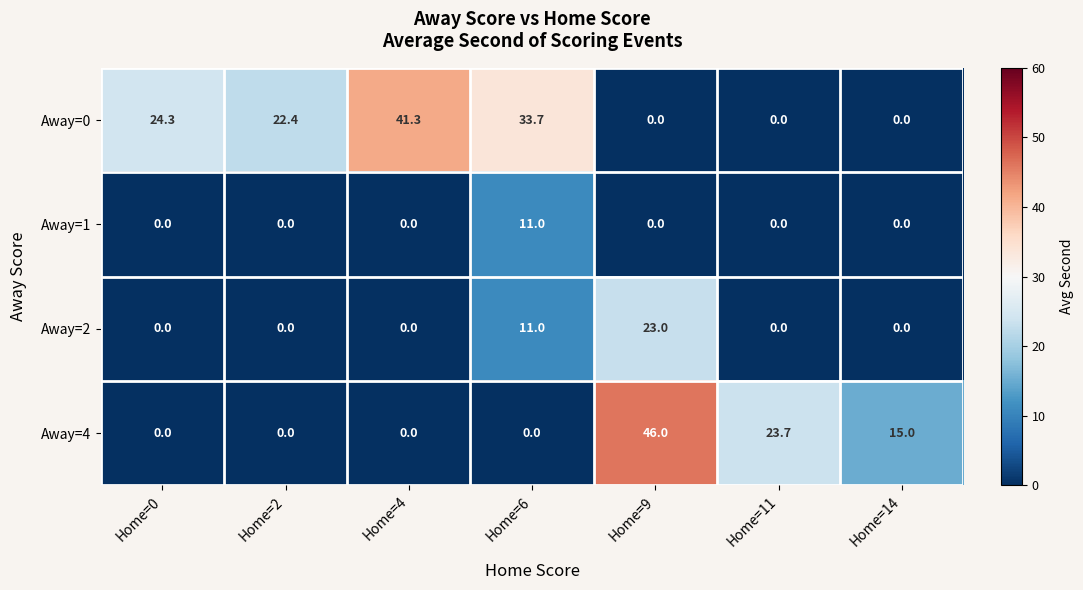

Rank the series by their average value, from highest to lowest.

Away=0, Away=4, Away=2, Away=1